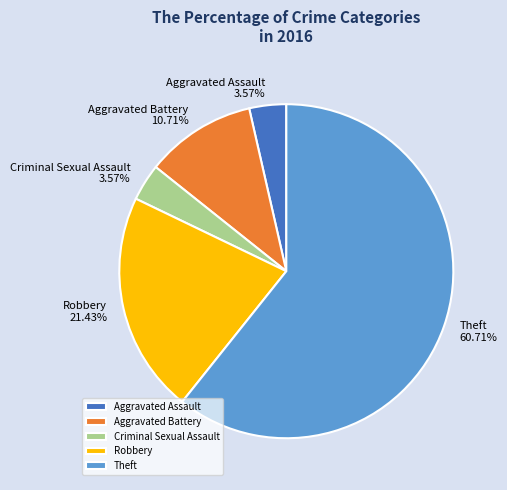

Which slice is the largest?

Theft